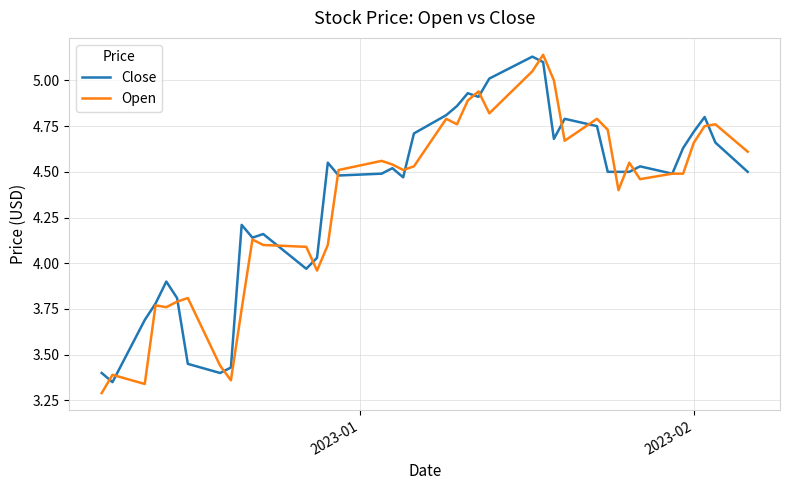

How many lines are shown in the chart?

2